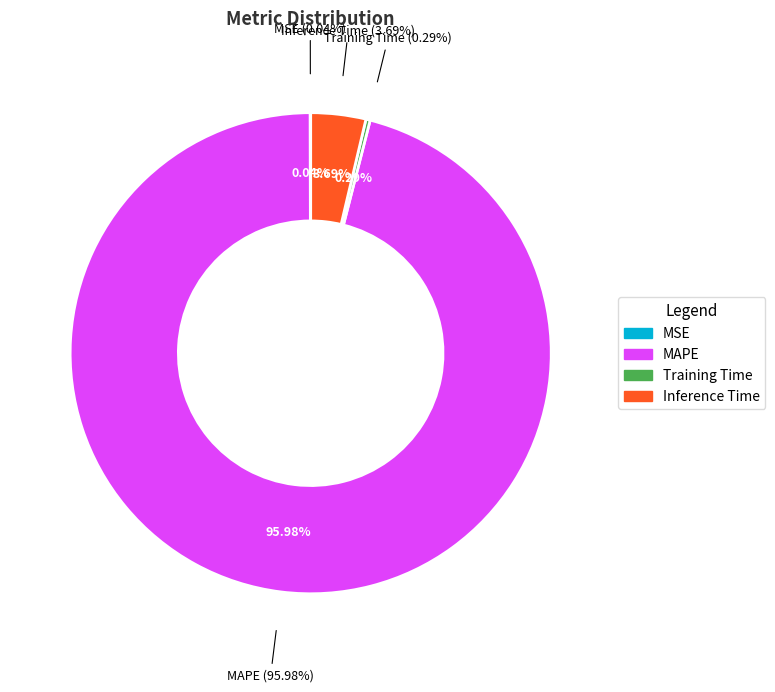

Count the number of slices in the pie.

4